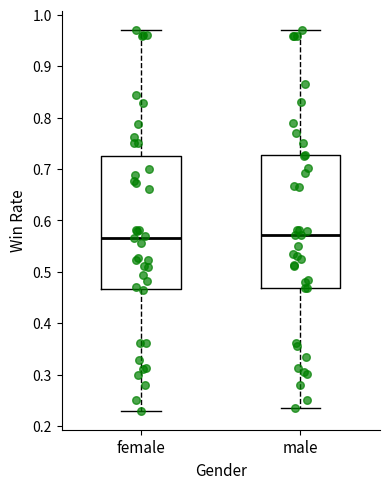

Reading left to right, read every box against the y-axis: the position of its median line, the range the box covers, and the ends of its whiskers. The values are not printed on the chart, so give them approximately, as read against the axis.

female: median 0.57, box 0.47 to 0.72, whiskers 0.23 to 0.97
male: median 0.57, box 0.47 to 0.73, whiskers 0.24 to 0.97